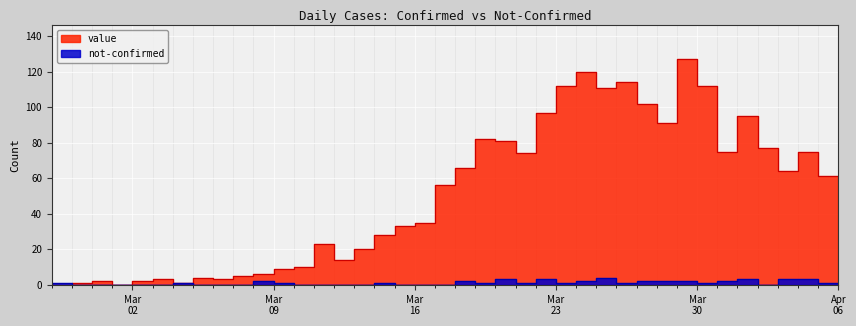

Is the value of value at 2020-03-04 greater than the value of not-confirmed at 2020-04-02?

No